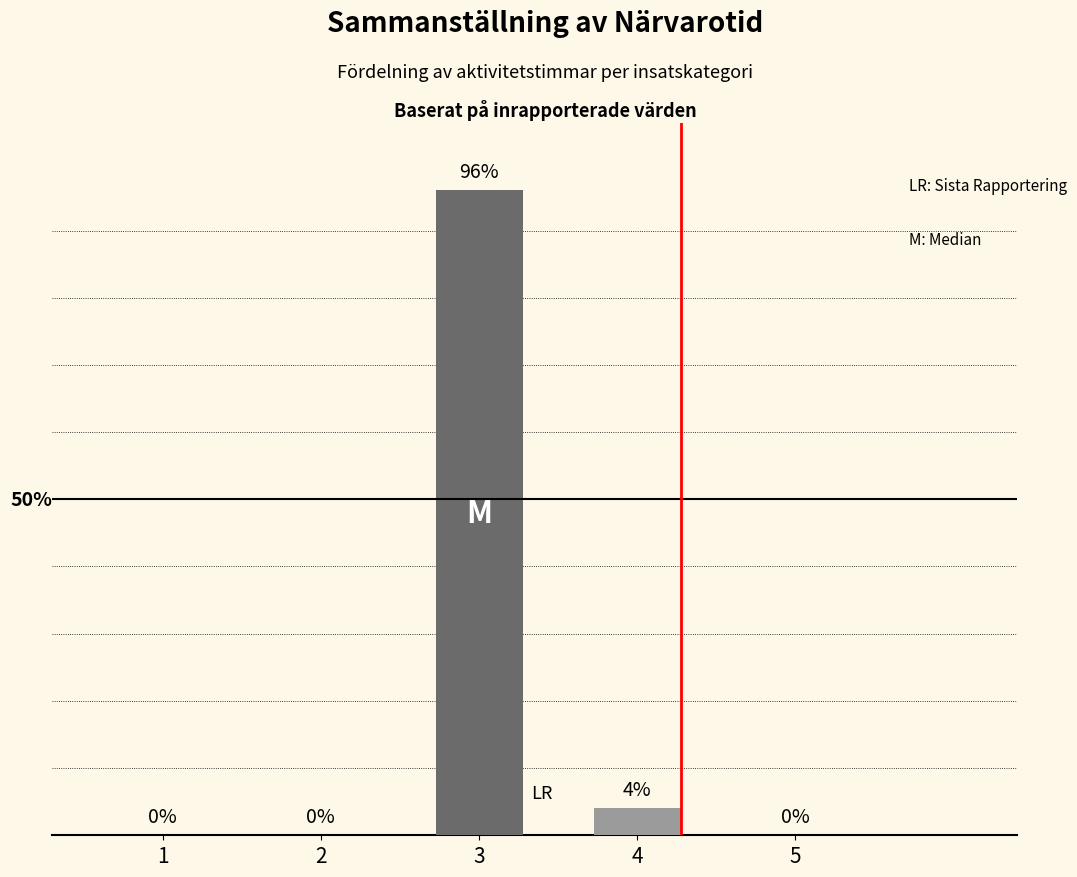

The value at 3 is 146. True or false?

False